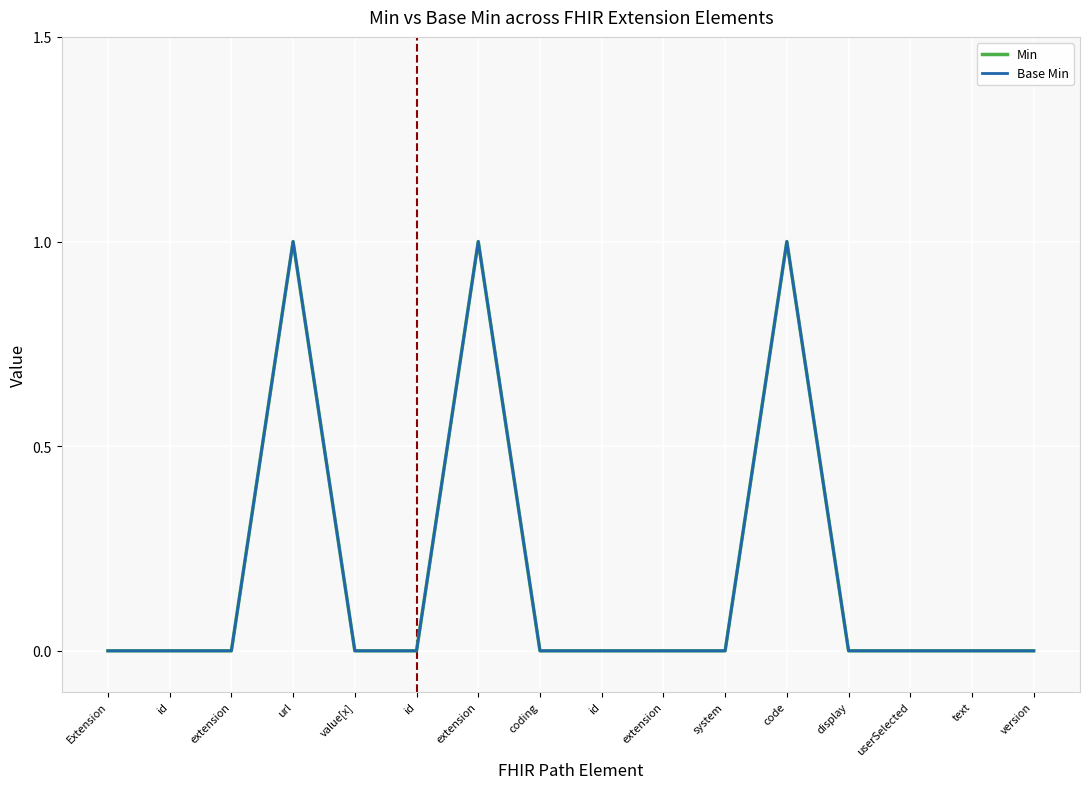

How many series are shown in this chart?

2